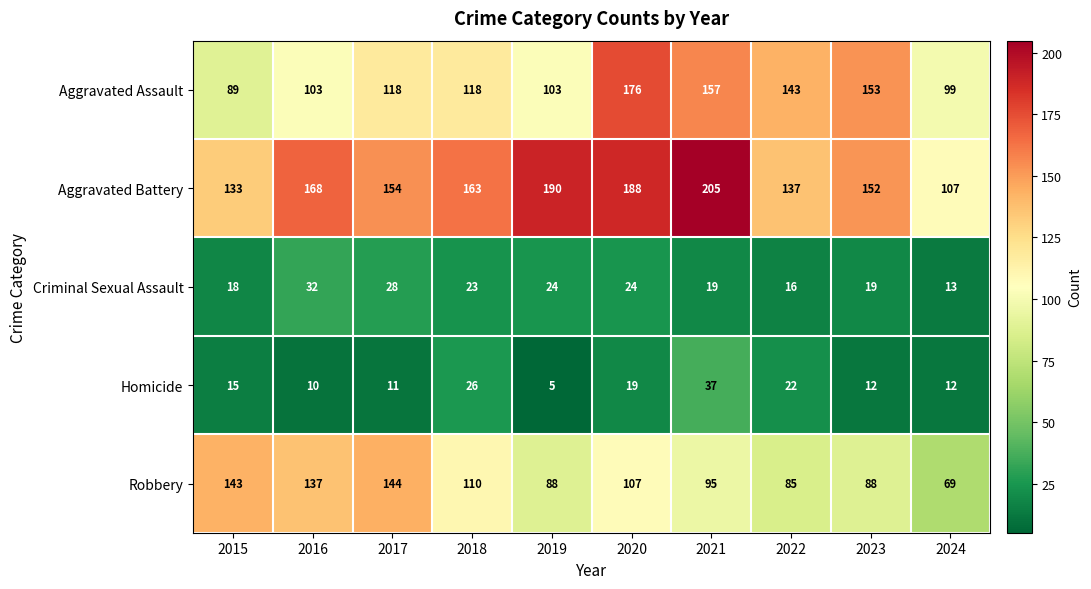

What is the total value across all series at 2022?

403